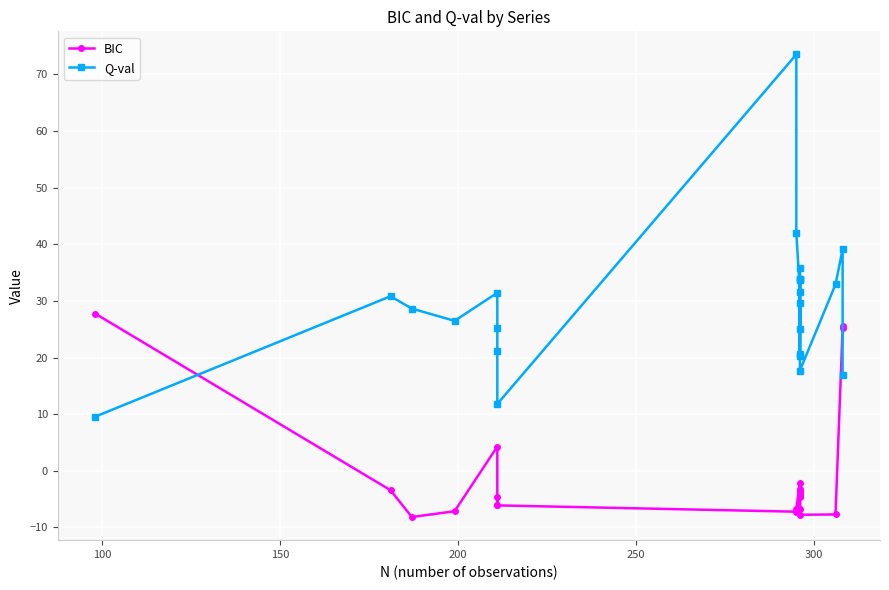

True or false: Q-val has more than 2 interior local peaks.

True